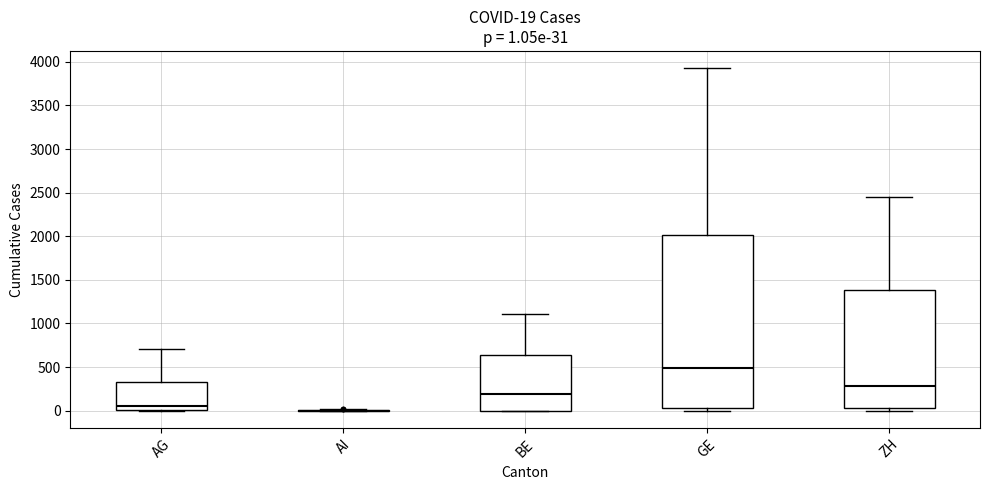

Comparing the boxes themselves (not the whiskers), which one is the tallest?

GE